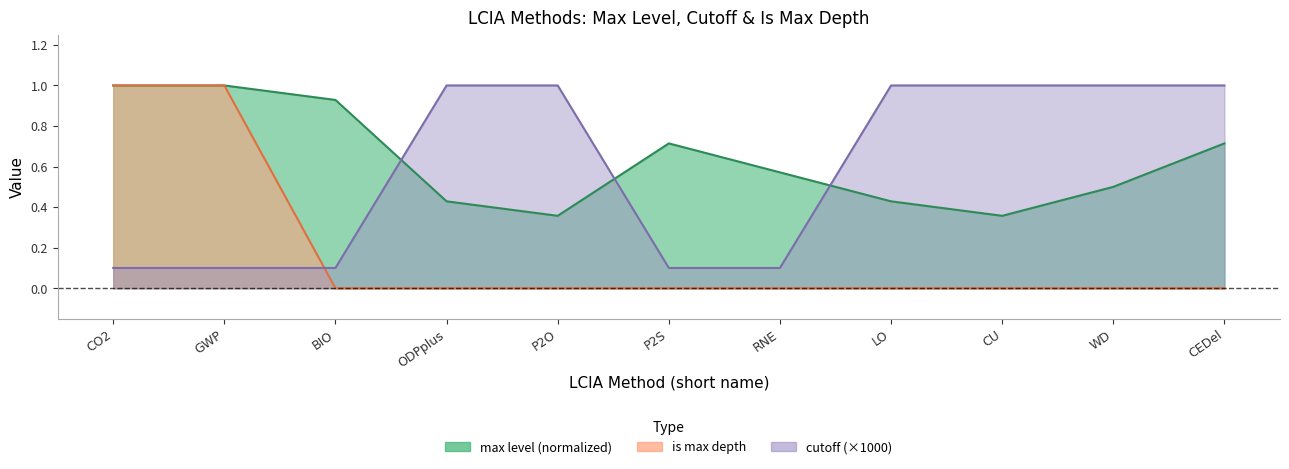

What are all the series names shown in the legend?

max level, cutoff, is max depth